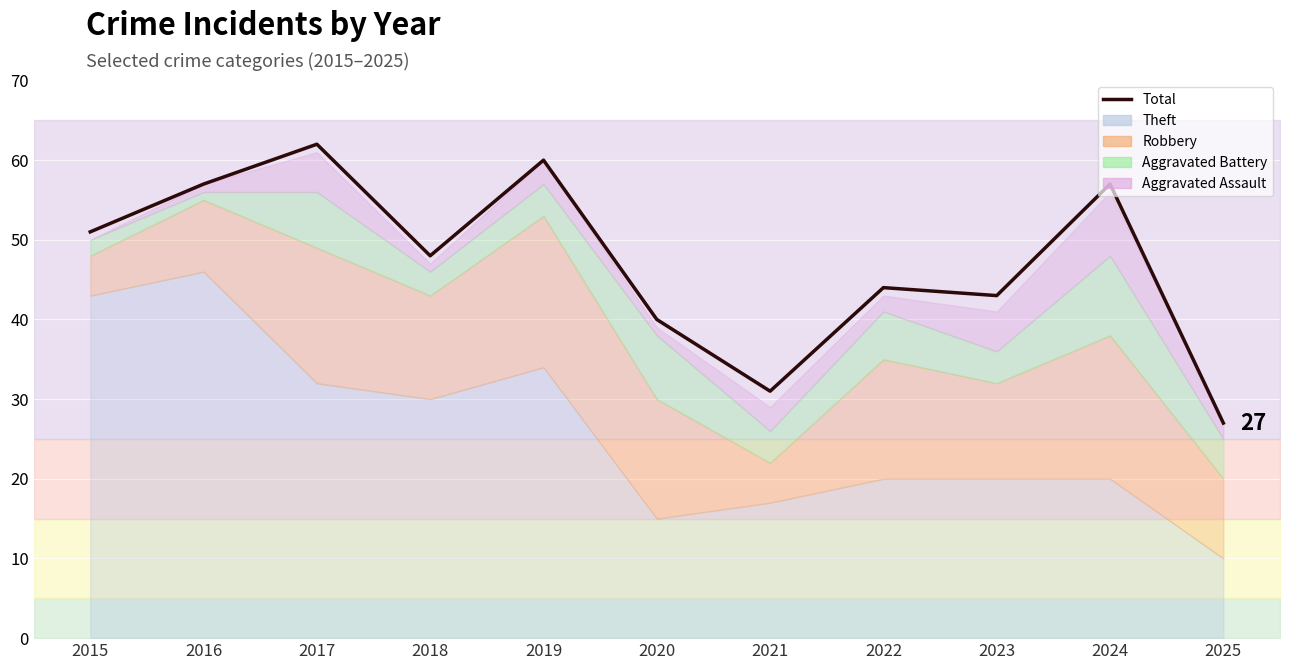

What is the change in value from 2015 to 2016?

+6